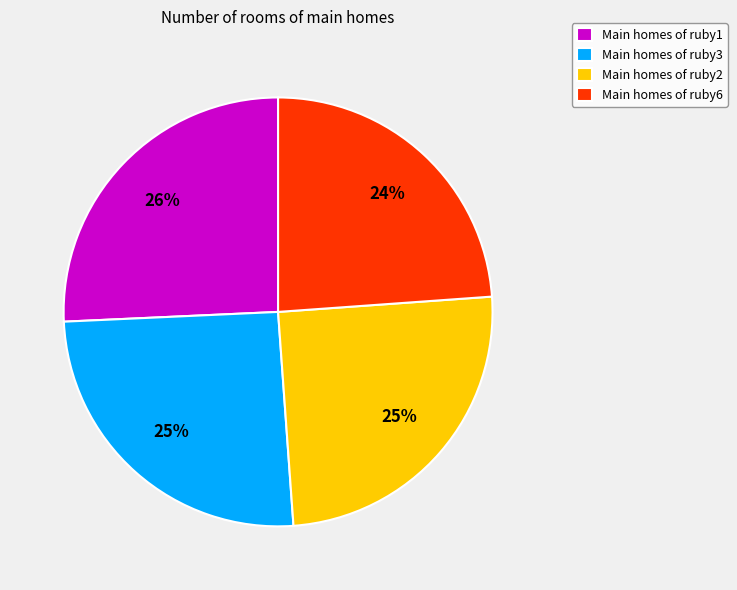

How many segments does this pie chart have?

4